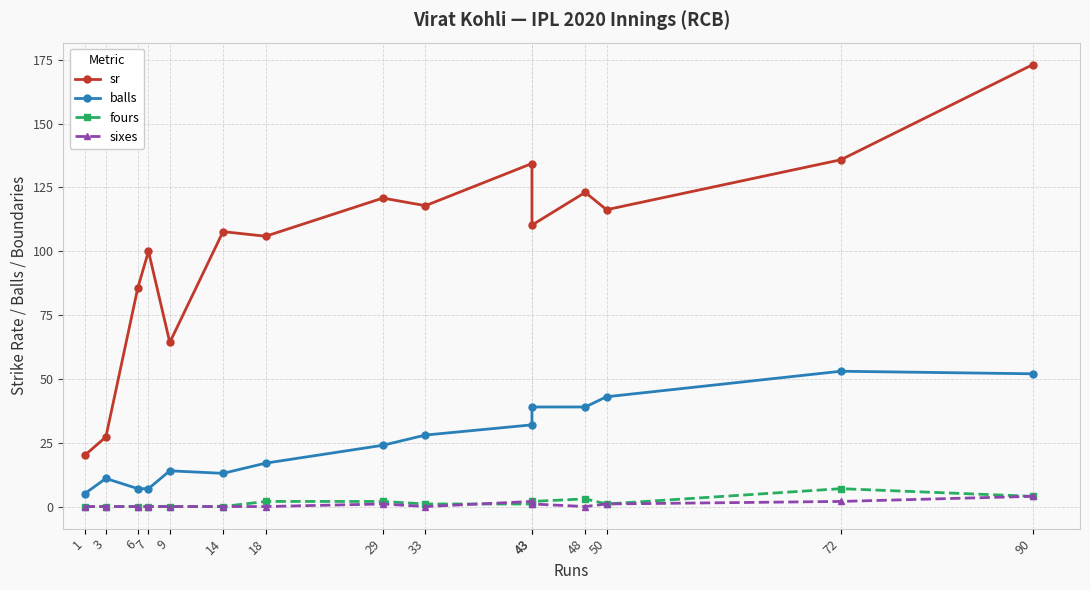

List the labels in order of sixes value, largest first.

90, 43, 72, 29, 43, 50, 1, 3, 6, 7, 9, 14, 18, 33, 48